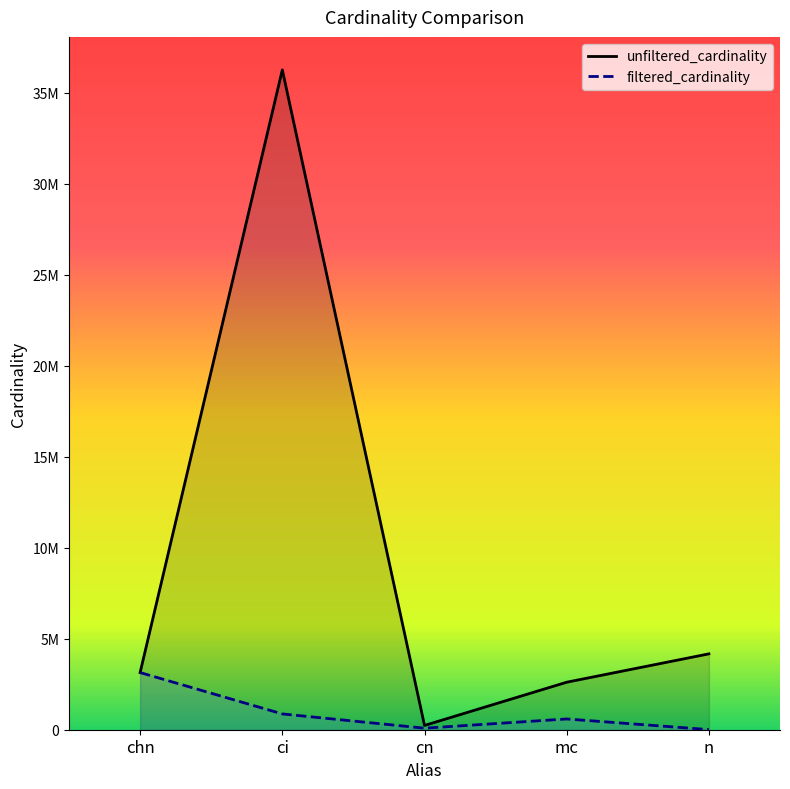

What is the value of the filtered_cardinality point at the 3rd from the left?

84843